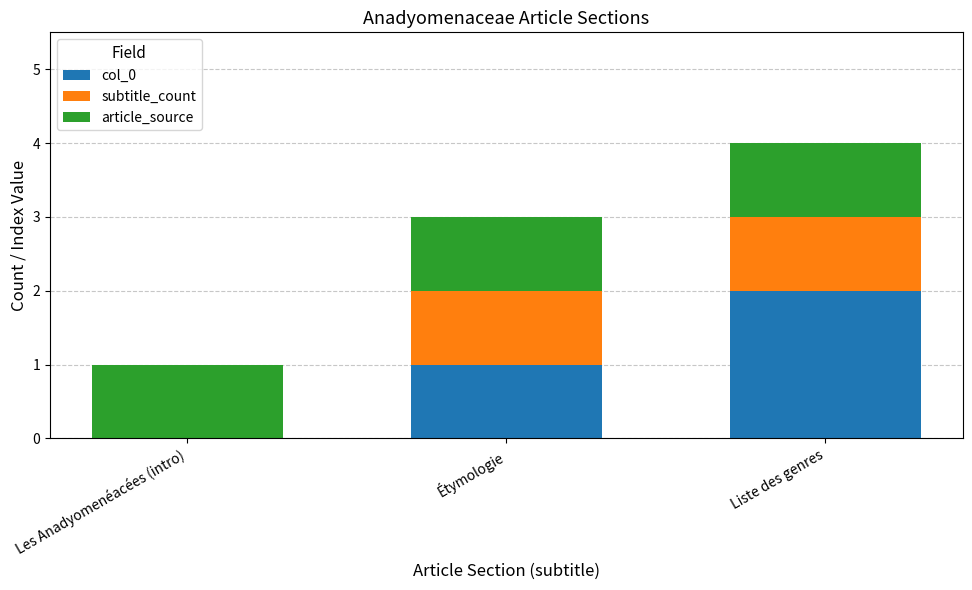

The value of col_0 at Liste des genres is 1. True or false?

False